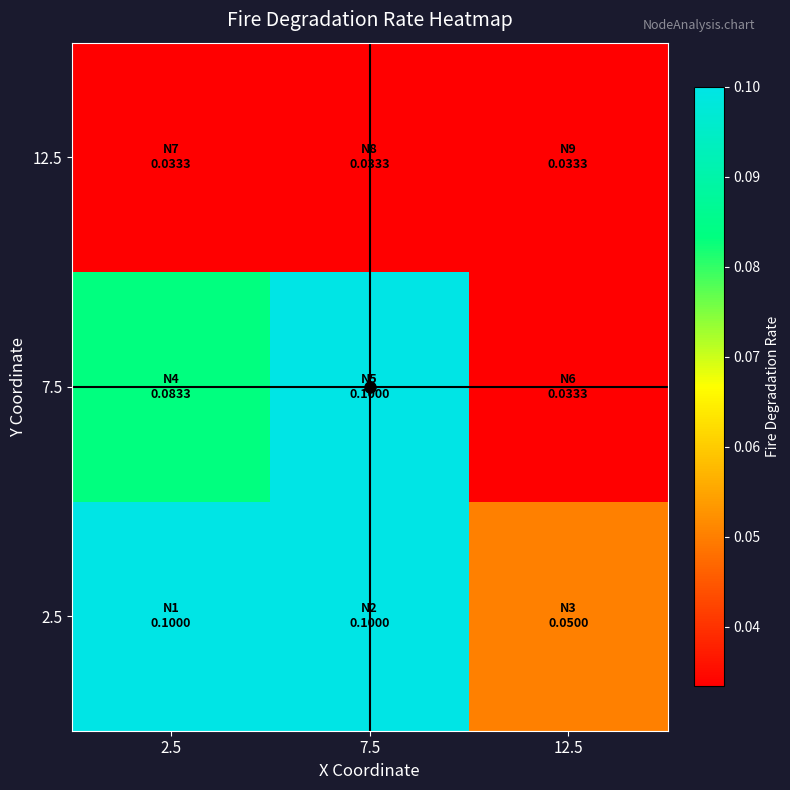

What is the spread (max minus min) of values at 2.5?

0.1